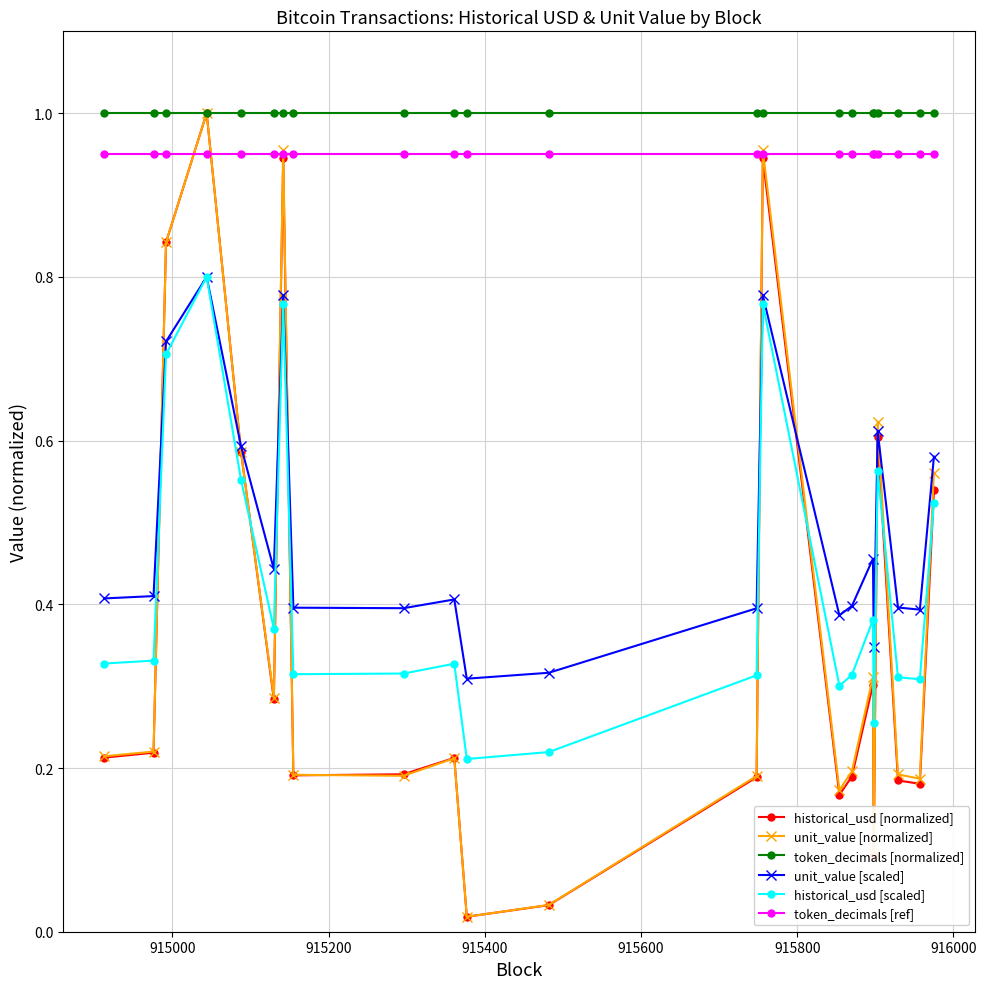

True or false: unit_value [scaled] and token_decimals [normalized] cross at least once.

False